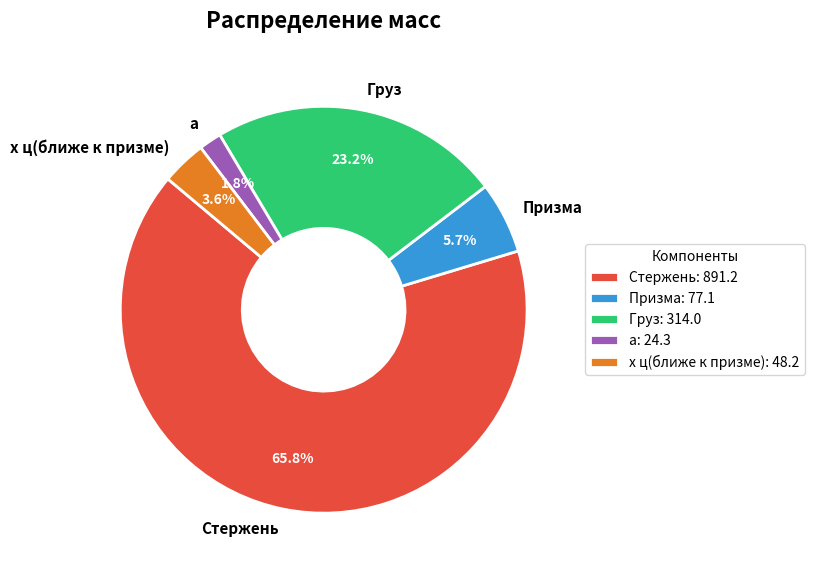

Which slice is the largest?

Стержень